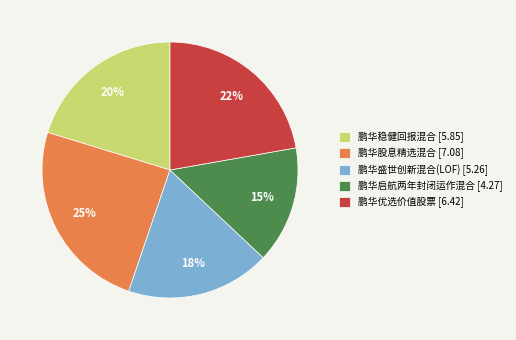

True or false: 鹏华优选价值股票 [6.42] accounts for 22% of the total.

True